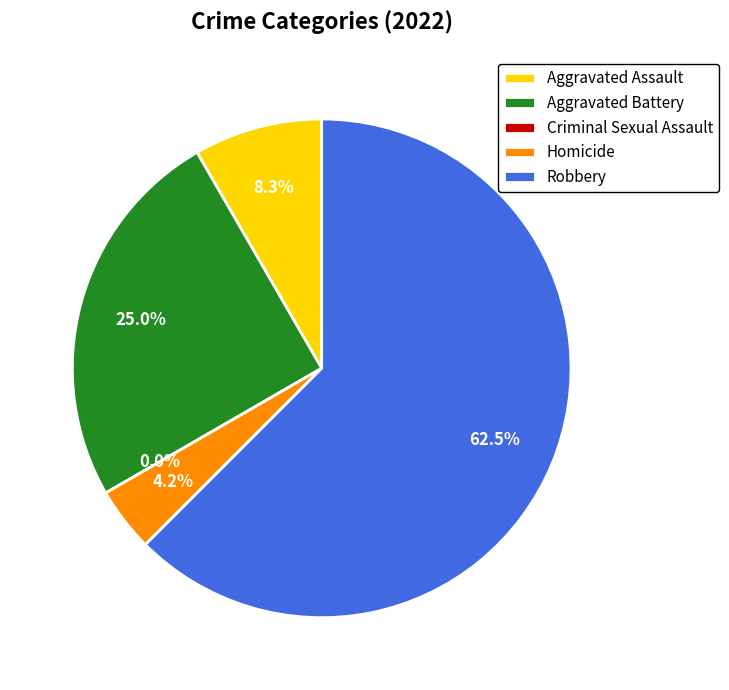

Does any single category account for the majority?

Yes